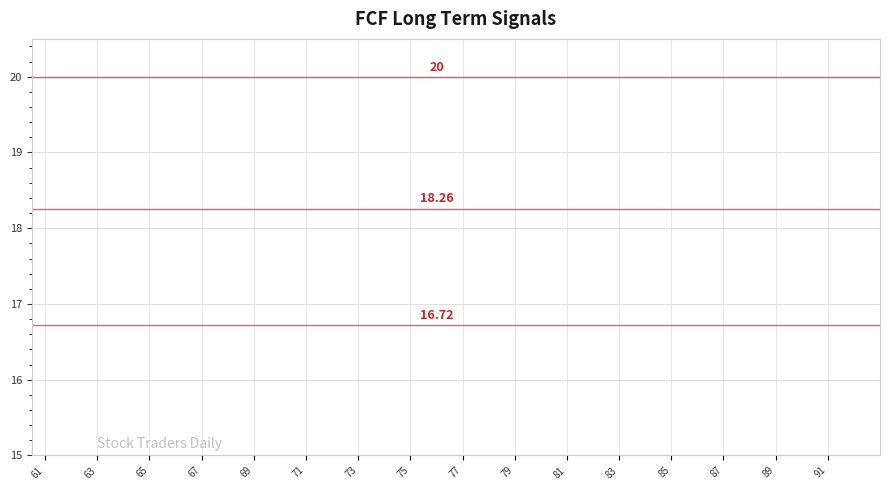

Approximately how many times larger is the value at 77 compared to 65?

1.0